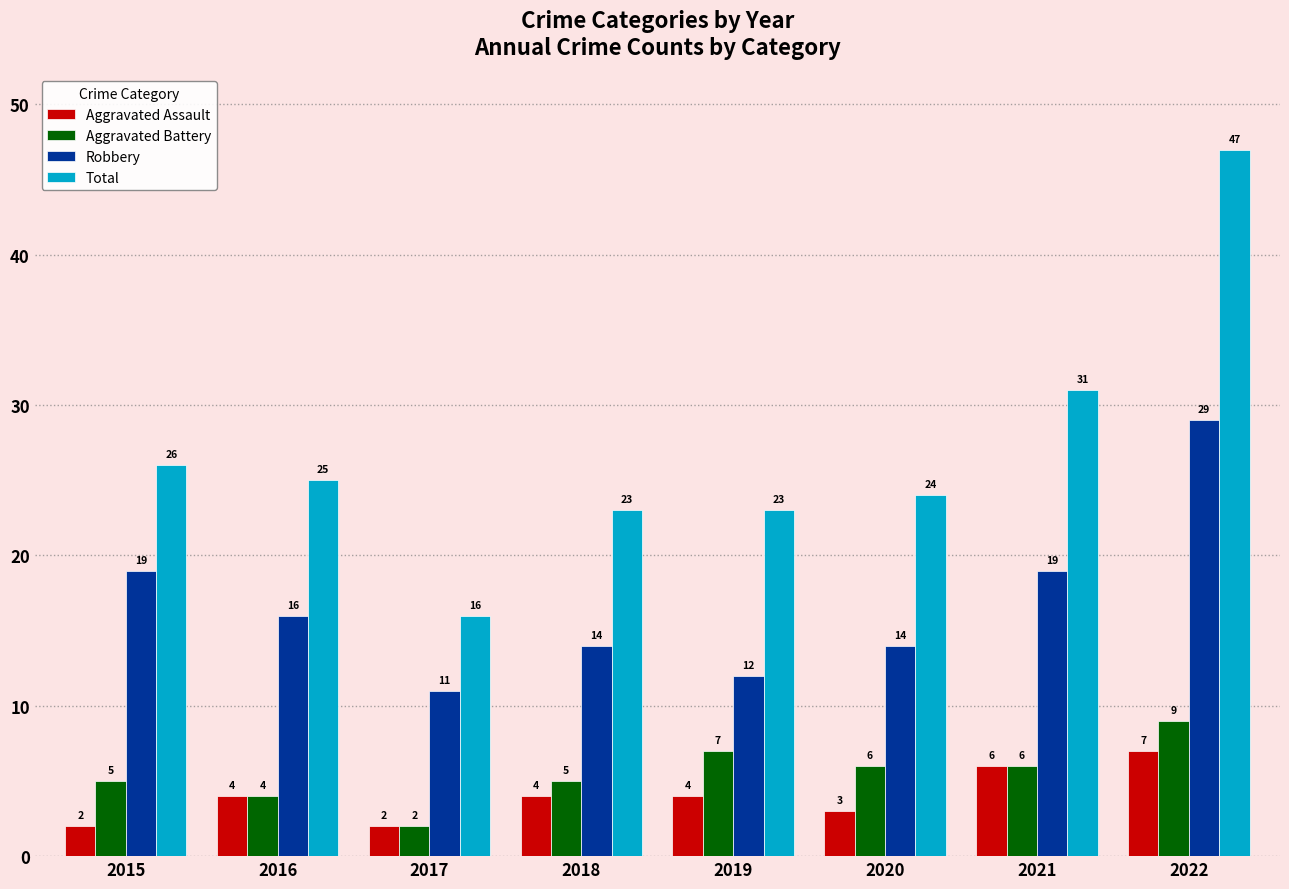

What is the lowest value of the Aggravated Assault series?

2